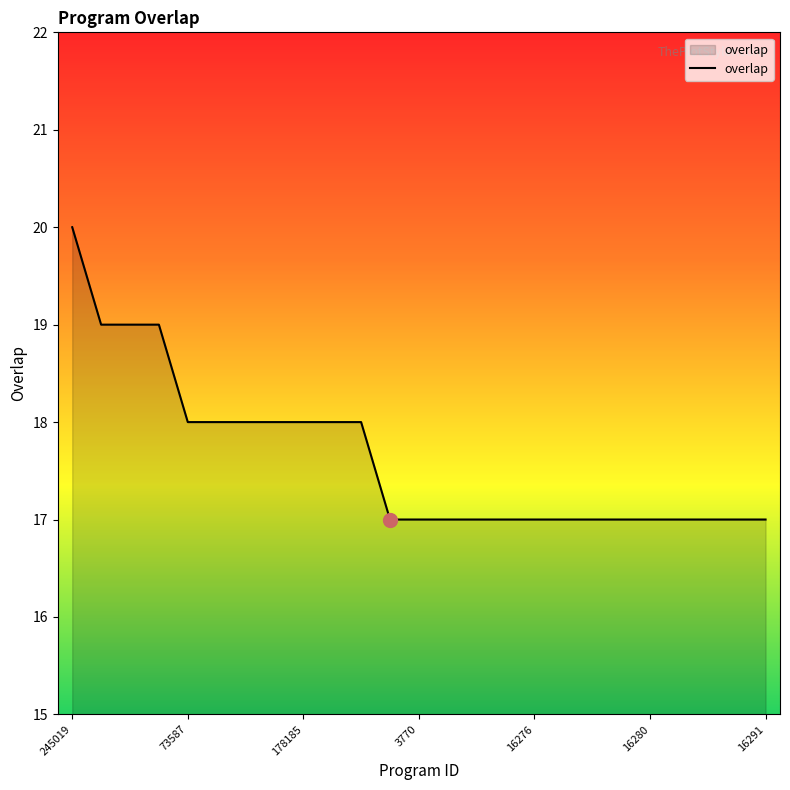

What is the difference between the maximum and minimum values?

3